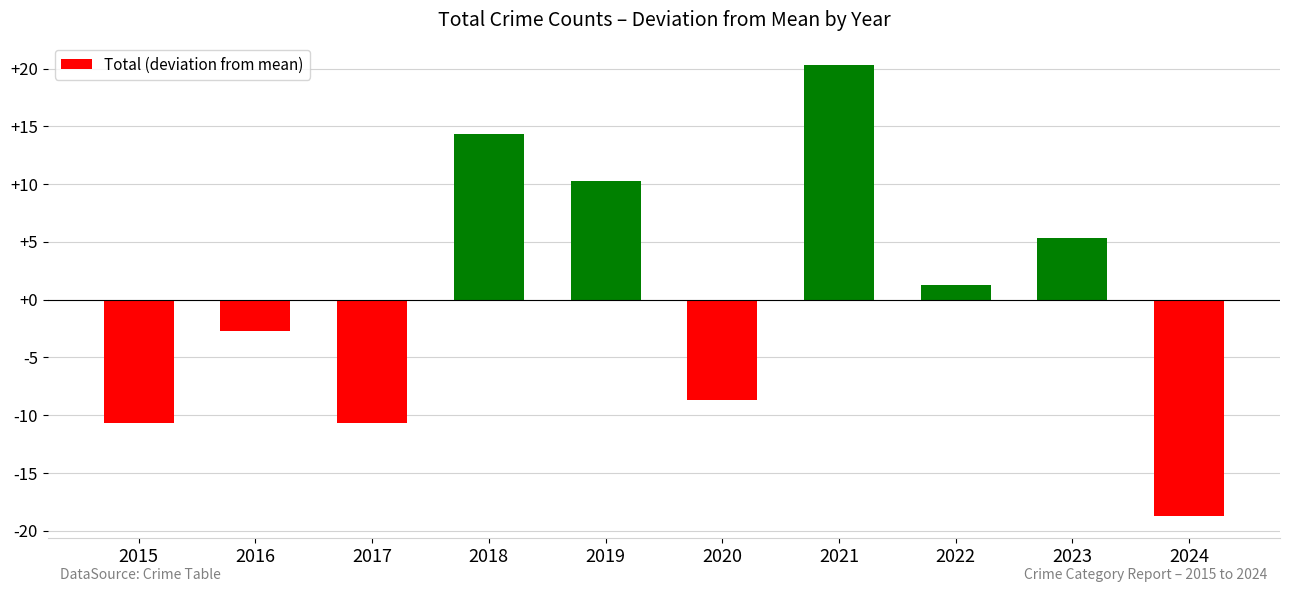

Which category has the highest value across all series?

2021